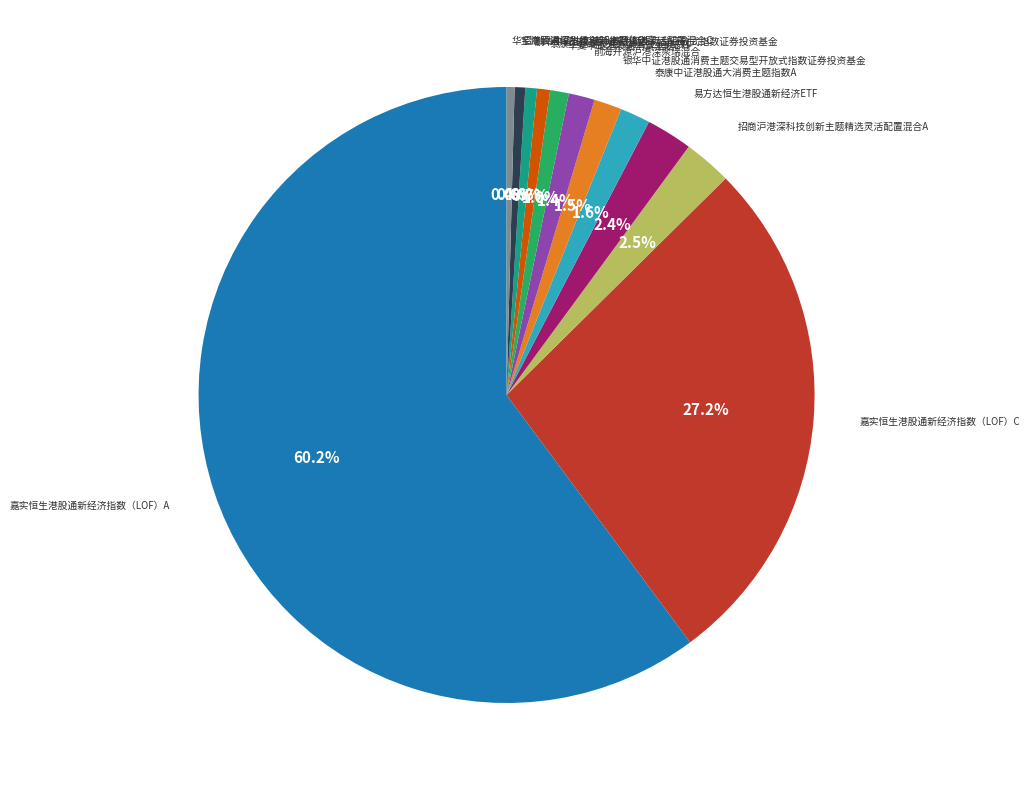

Is there a majority slice in this chart?

Yes